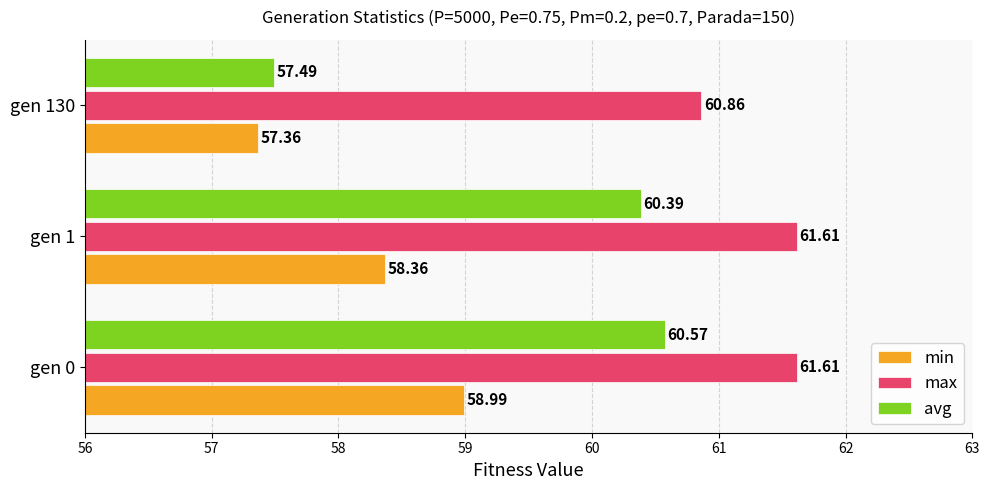

Rank the series by their maximum value, from highest to lowest.

max, avg, min